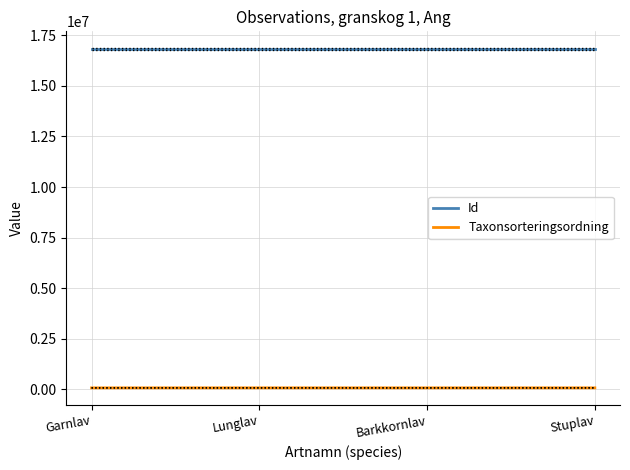

What is the greatest value displayed?

16818530